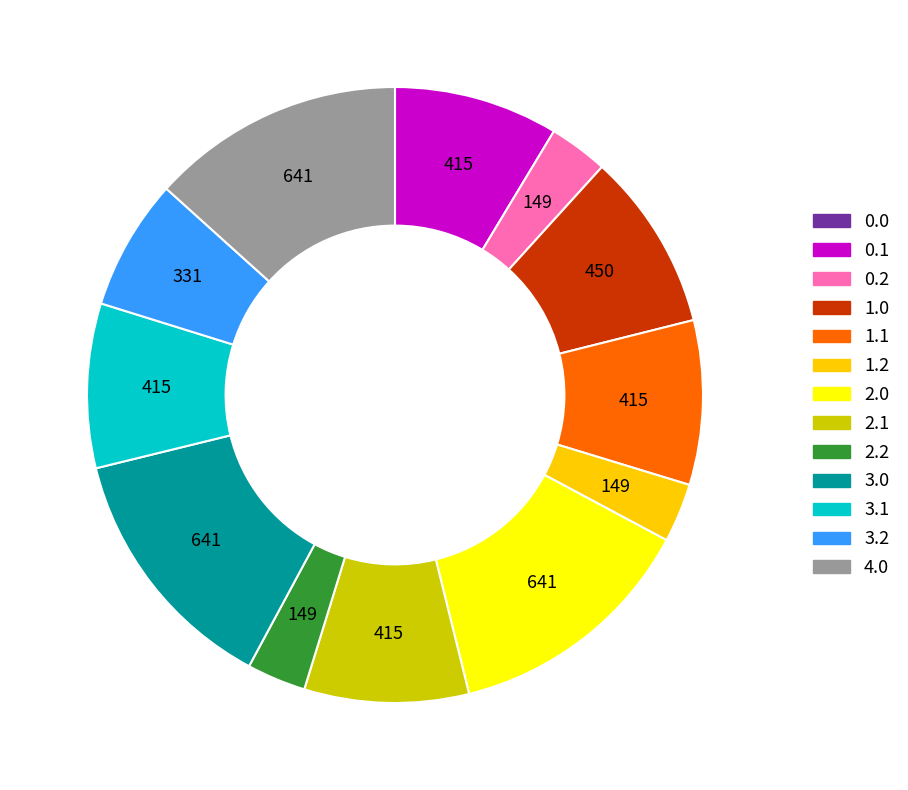

True or false: 1.0 accounts for 1% of the total.

False